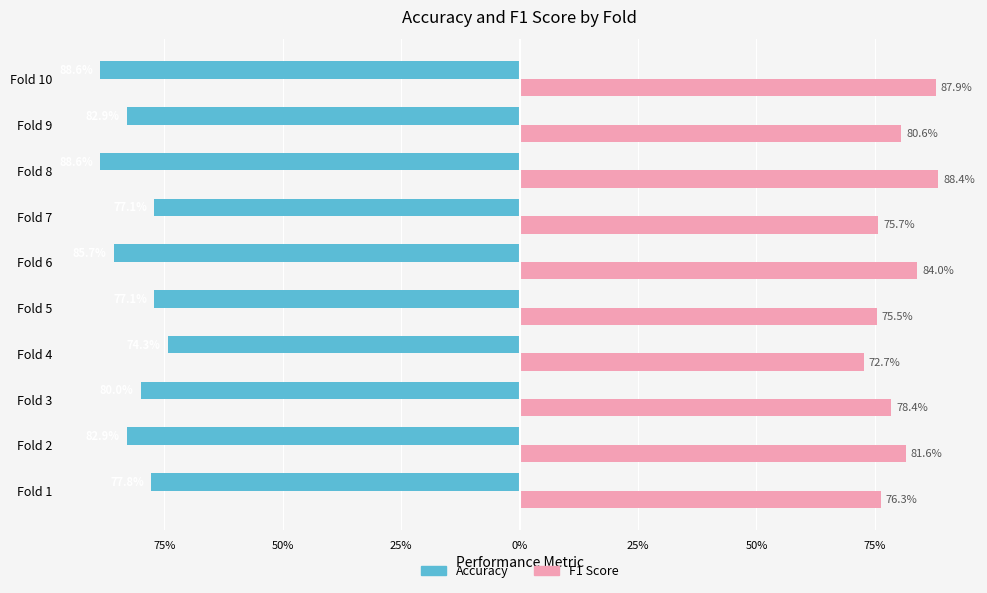

What are all the series names shown in the legend?

Accuracy, F1 Score